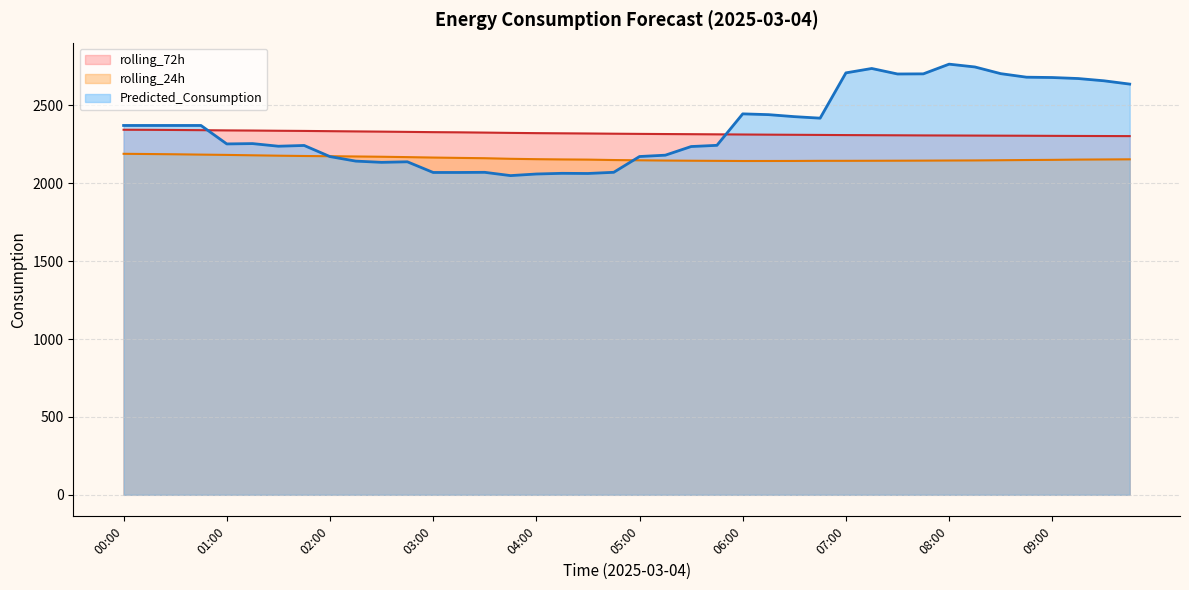

Which series has the largest total across all categories?

Predicted_Consumption